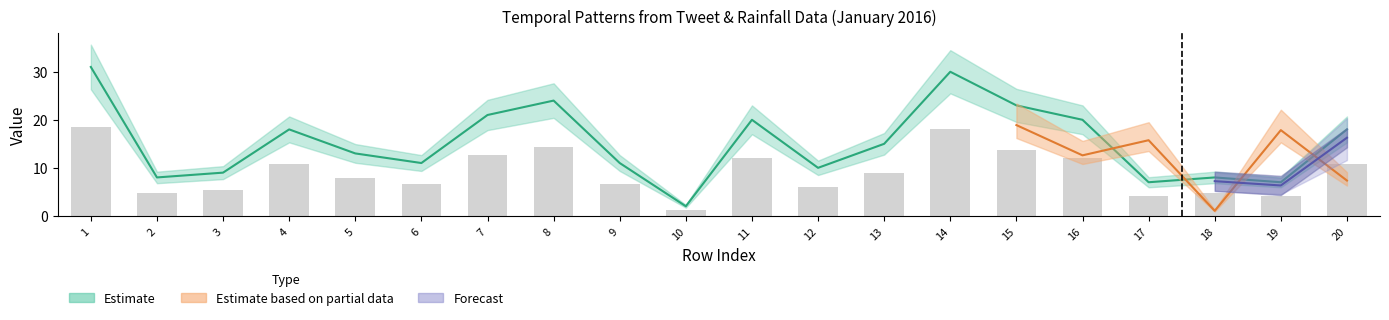

What is the value of the 20th bar from the left?

10.8